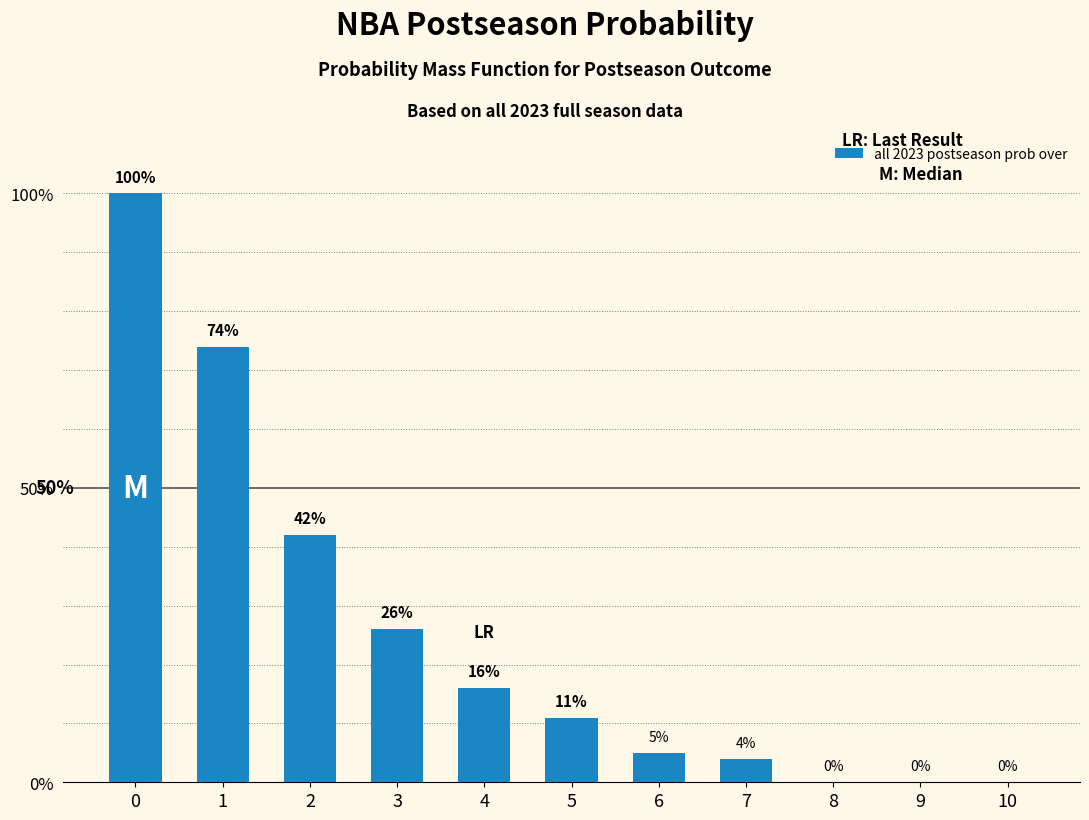

What is the change in value from 3 to 9?

-26